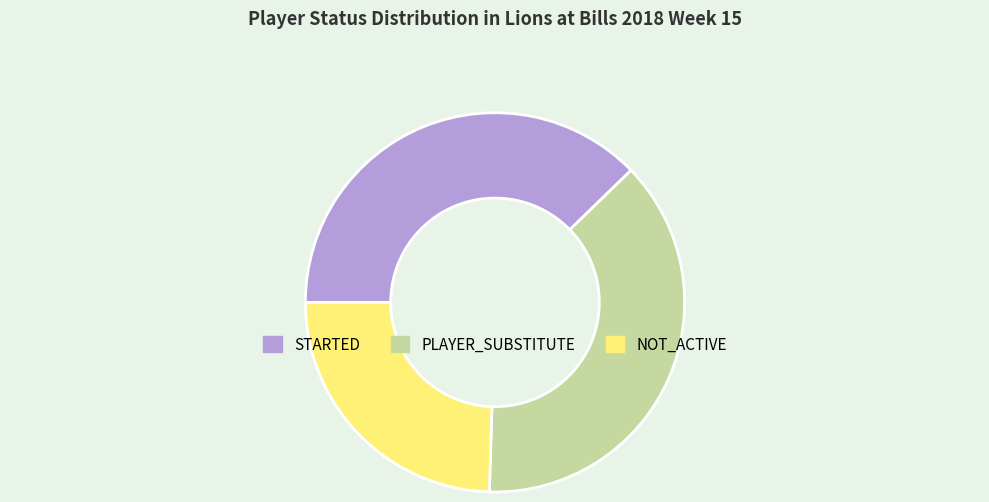

True or false: PLAYER_SUBSTITUTE accounts for 38% of the total.

True